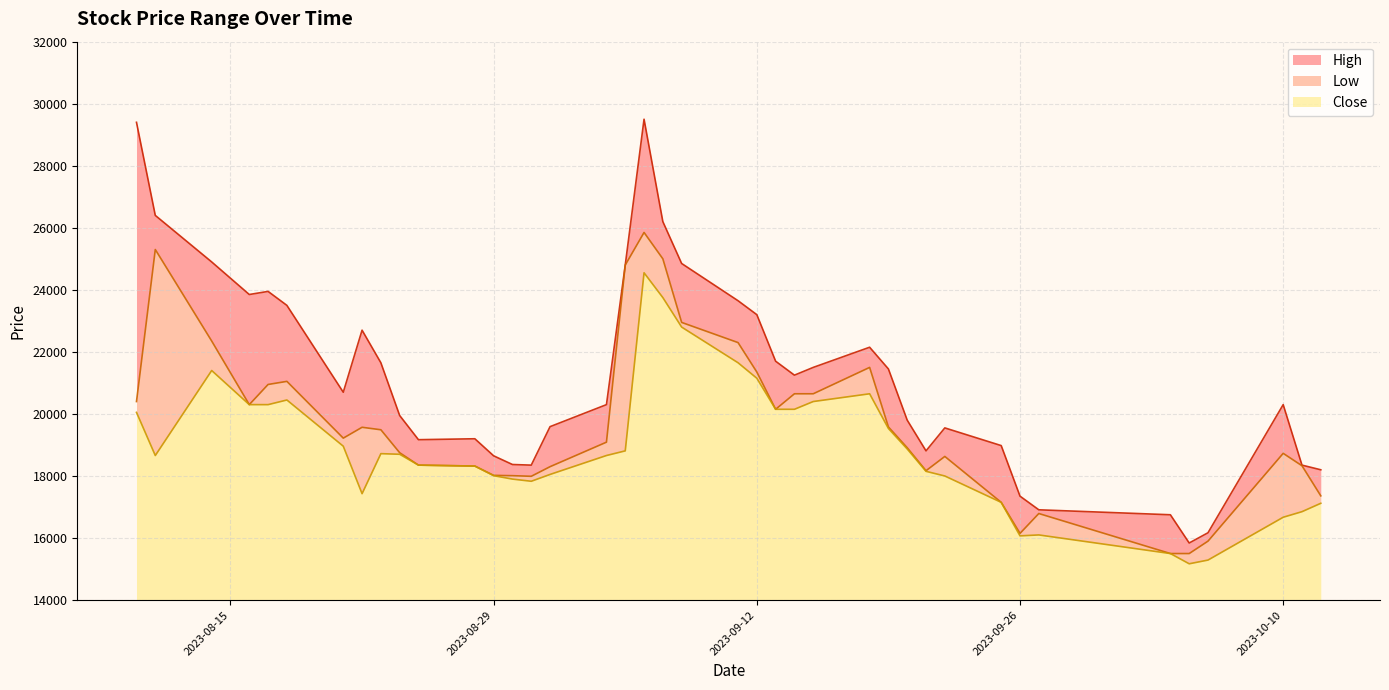

How many interior local valleys does the Close series have?

6